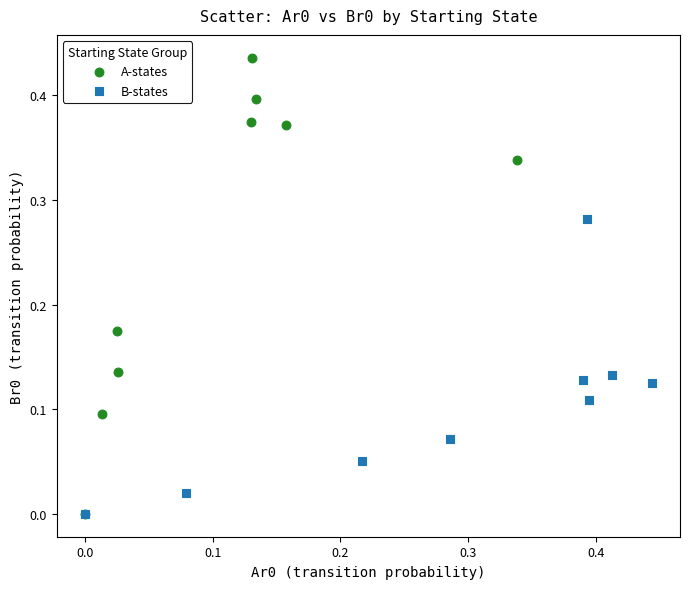

Which series has the largest Y range (max minus min)?

A-states